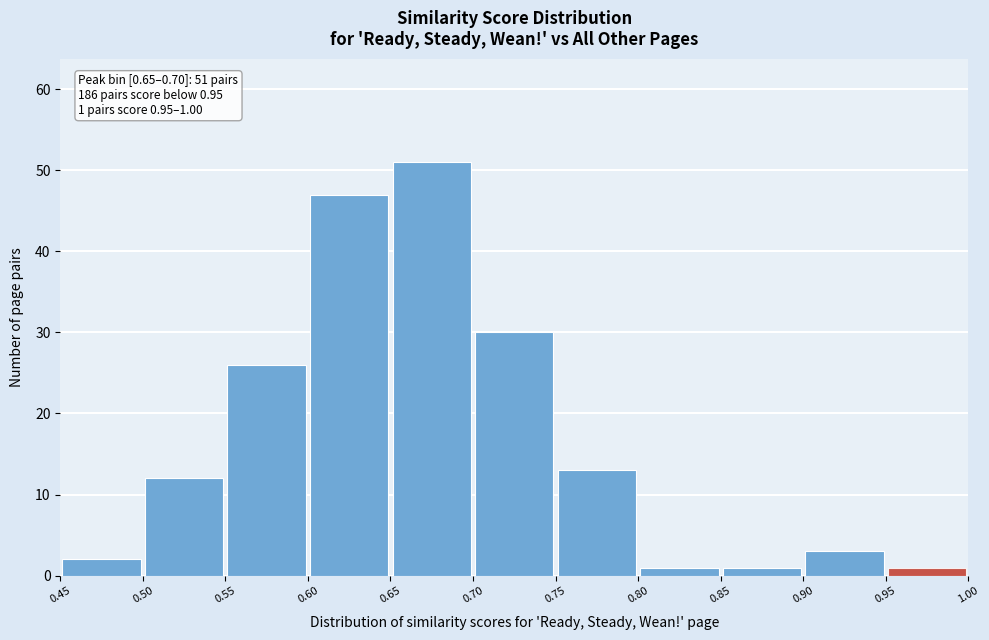

Over which range of the x-axis is the bar tallest?

0.65 to 0.70